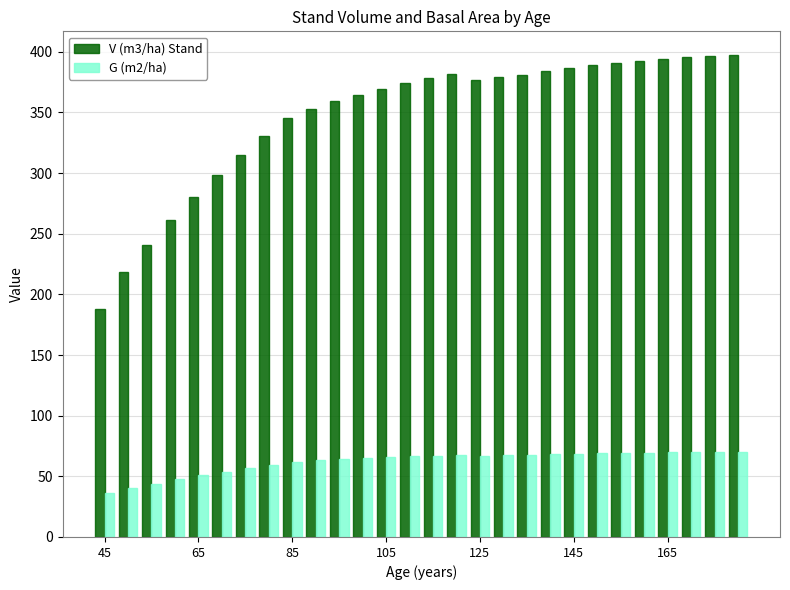

Which series has the largest total across all categories?

V (m3/ha) Stand